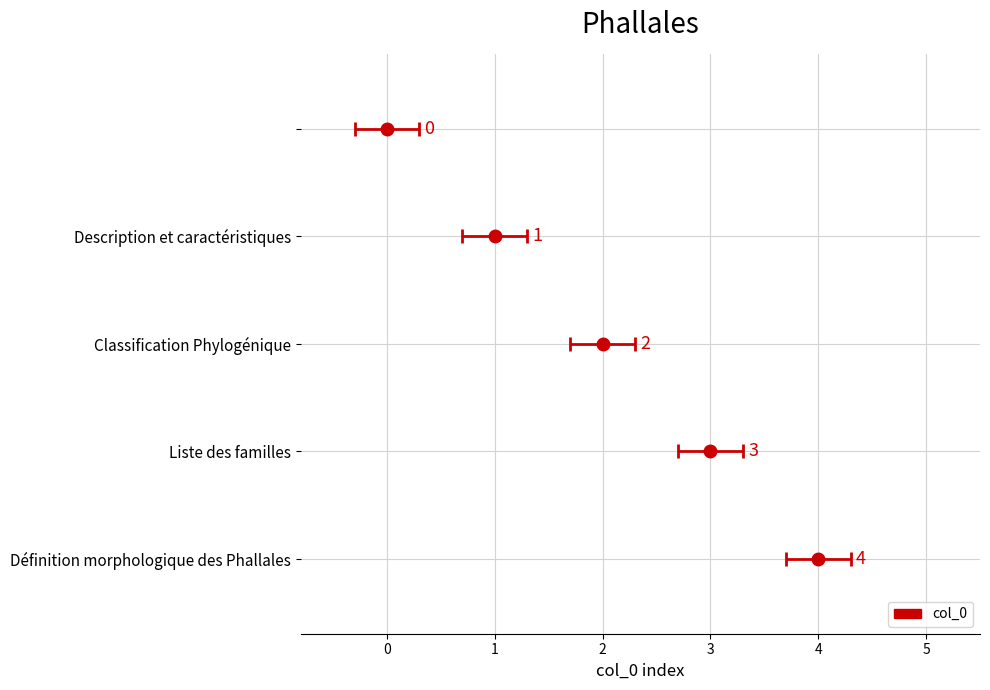

What is the greatest value displayed?

4